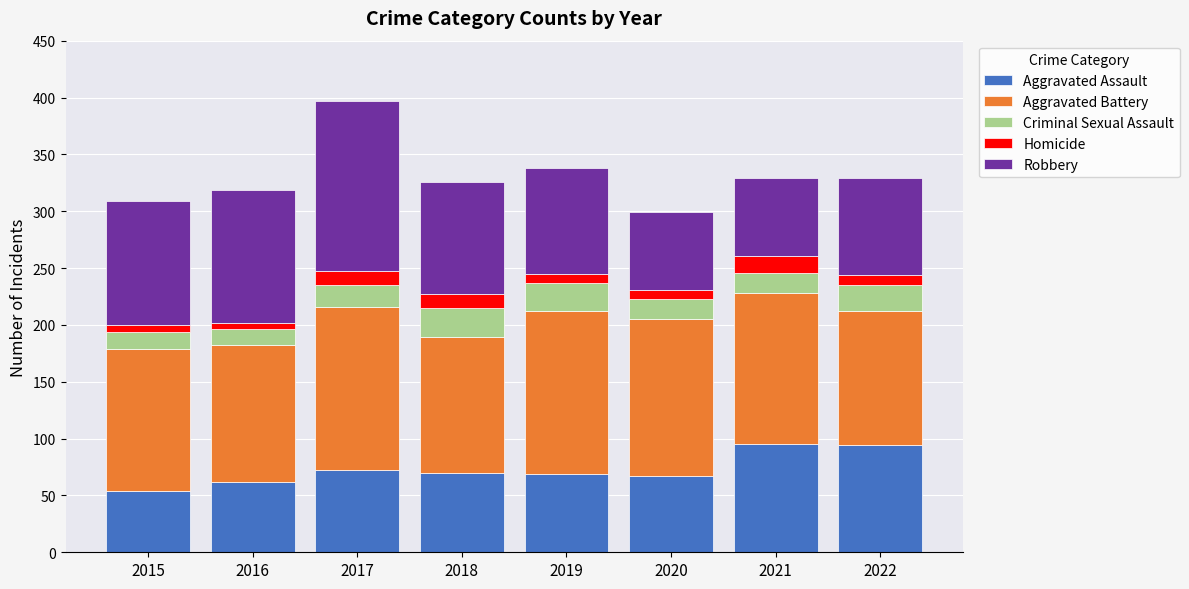

Does the chart contain stacked bars?

Yes